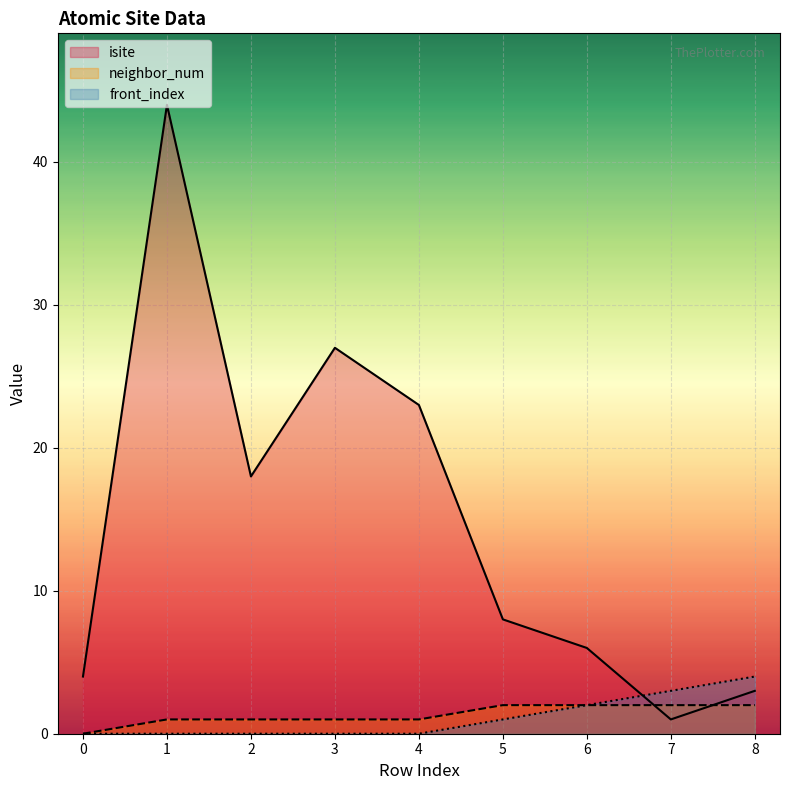

Does the chart display data point markers on the line(s)?

No